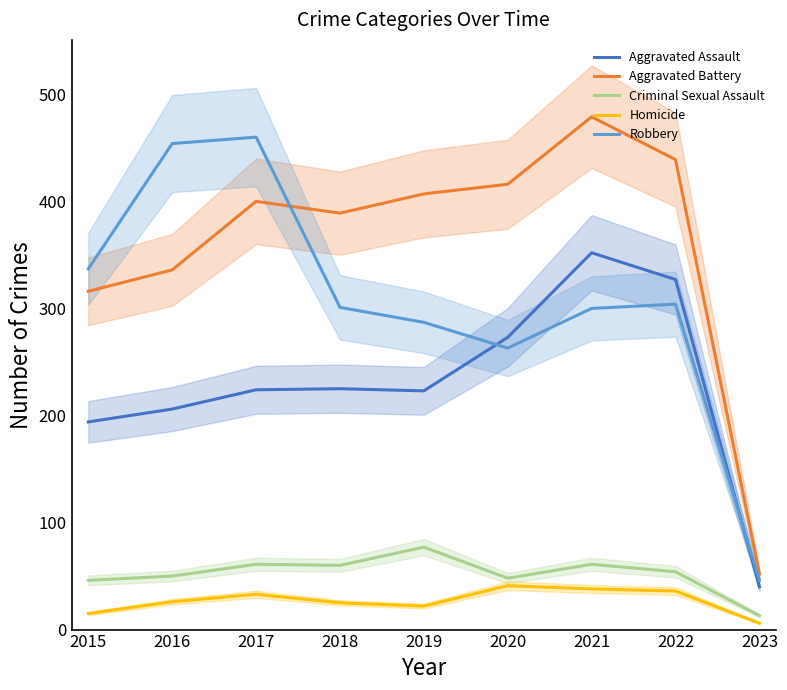

What are all the series names shown in the legend?

Aggravated Assault, Aggravated Battery, Criminal Sexual Assault, Homicide, Robbery